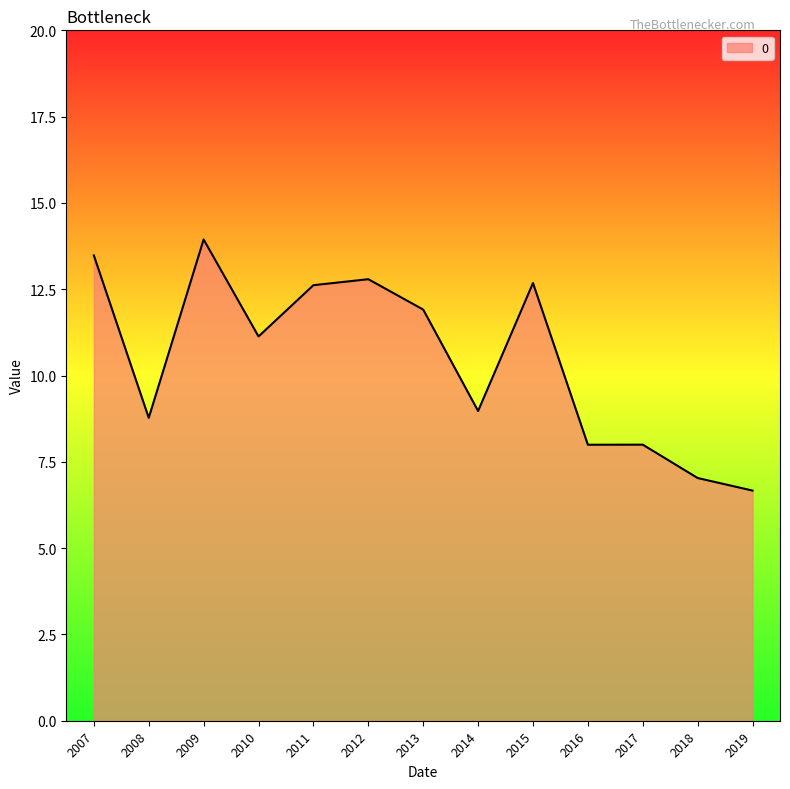

Between 2009 and 2012, which is larger?

2009